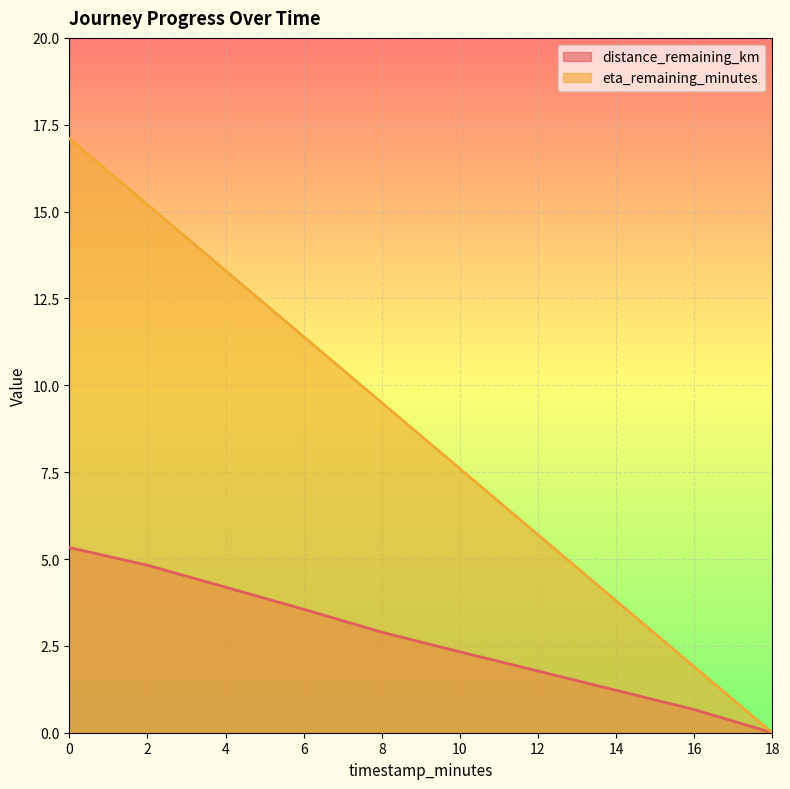

At how many categories does at least one series exceed 17?

1